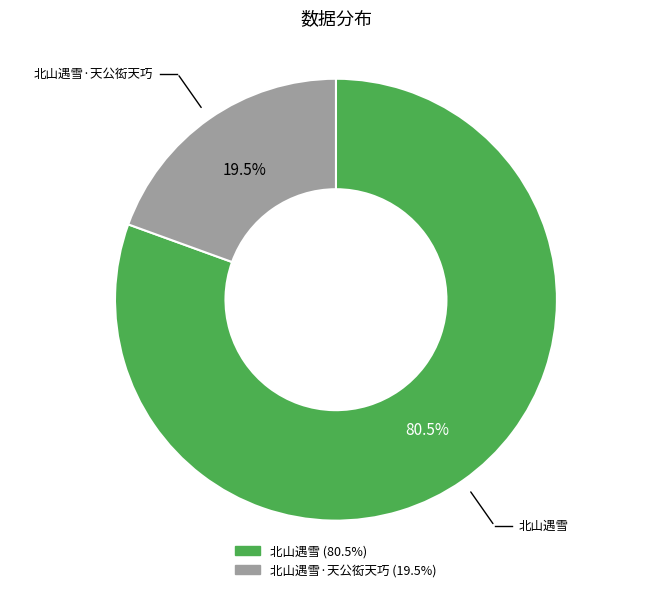

What percentage do 北山遇雪 and 北山遇雪·天公衒天巧 together represent?

100.0%